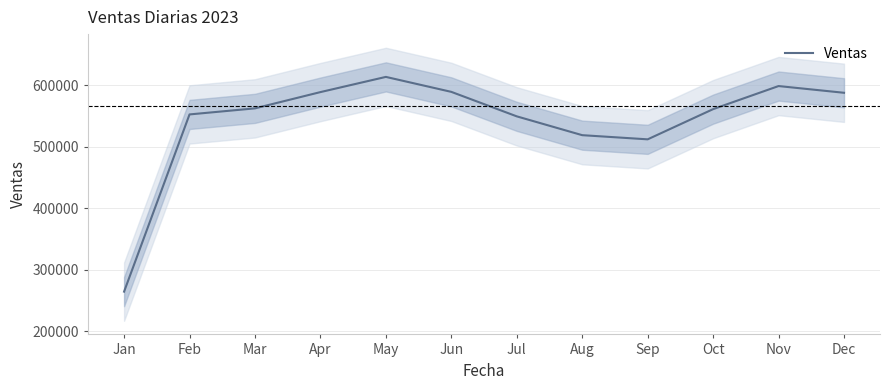

Between Jan and Jun, which is larger?

Jun